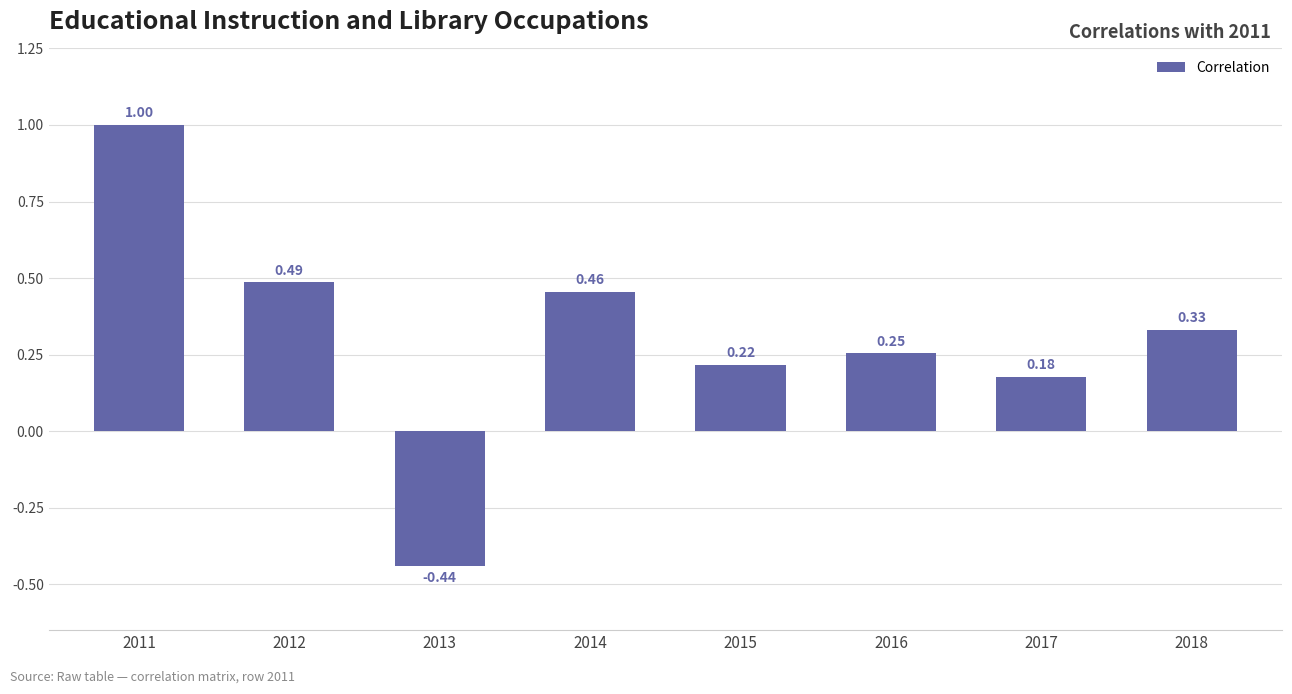

What is the sum of the values at 2012 and 2018?

0.8